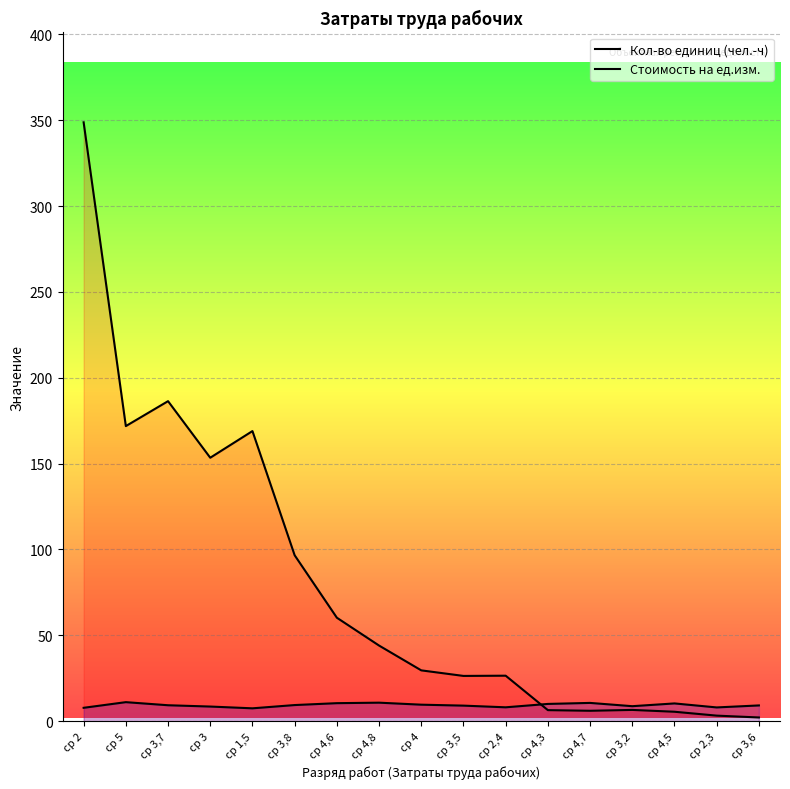

Is it true that Кол-во единиц (чел.-ч) equals 26.5 at ср 2,4?

True